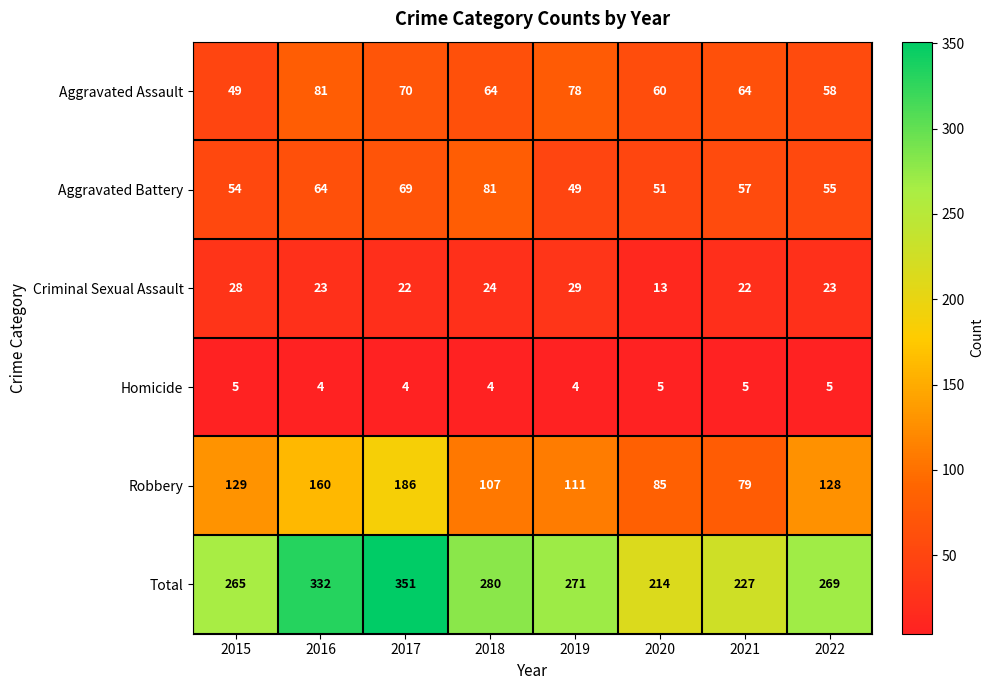

Rank the series at 2018 from highest to lowest value.

Total, Robbery, Aggravated Battery, Aggravated Assault, Criminal Sexual Assault, Homicide